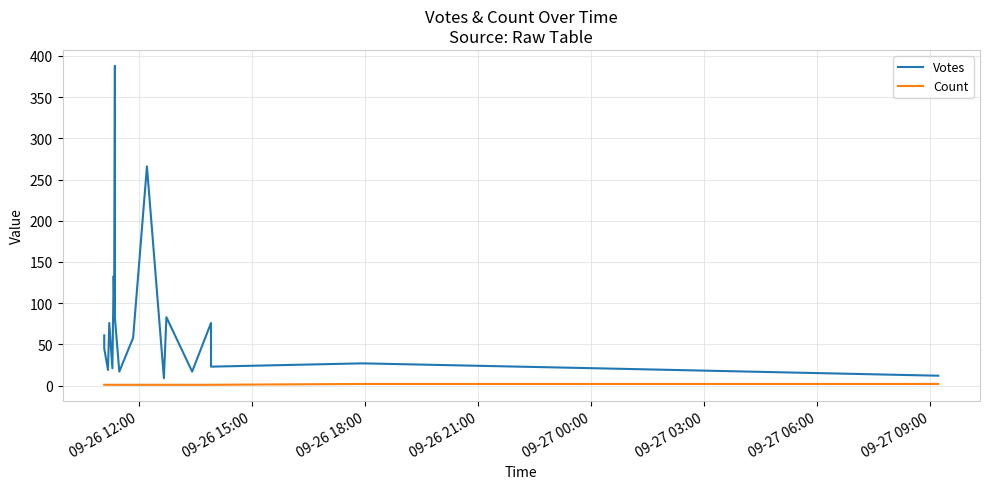

Count the Count values in the range 1 to 2.

20